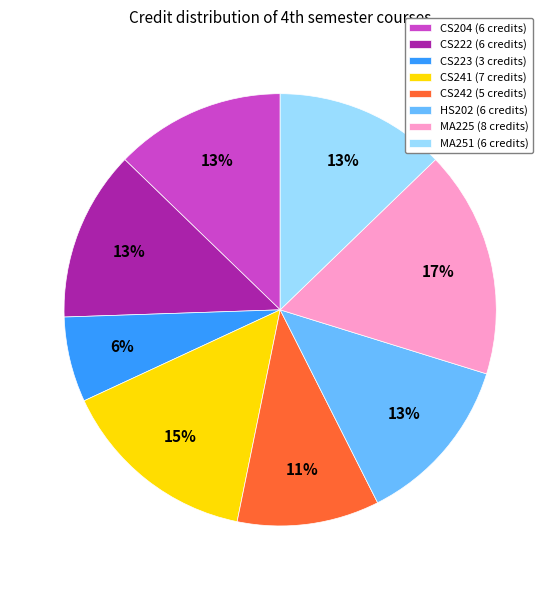

To the nearest percent, what percentage of the pie is MA225?

17%